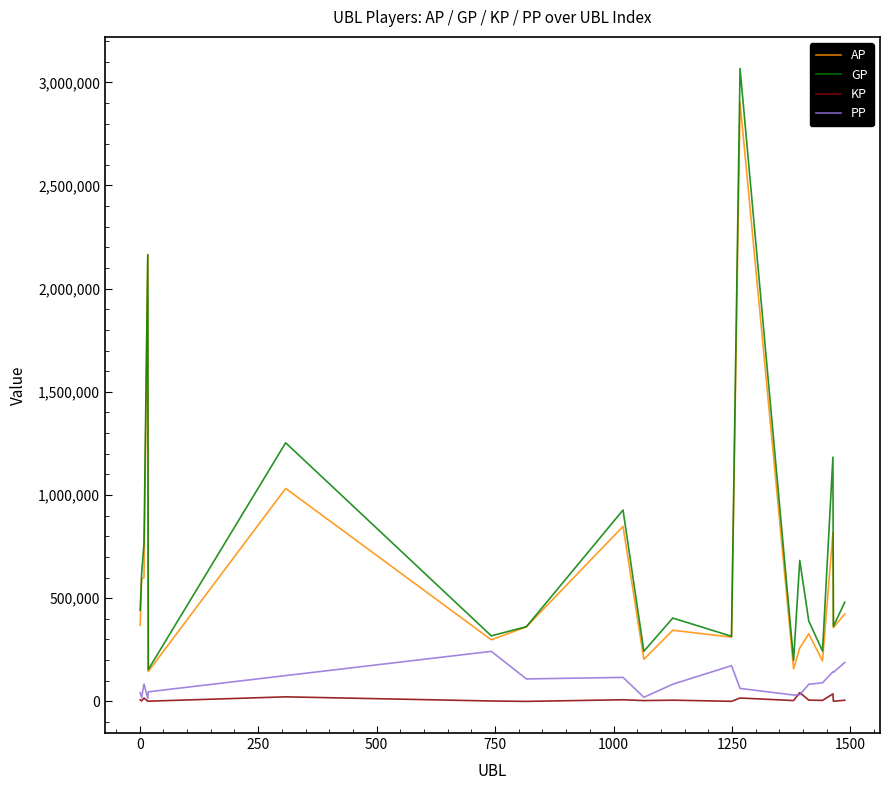

Which series has the largest range (max minus min)?

GP